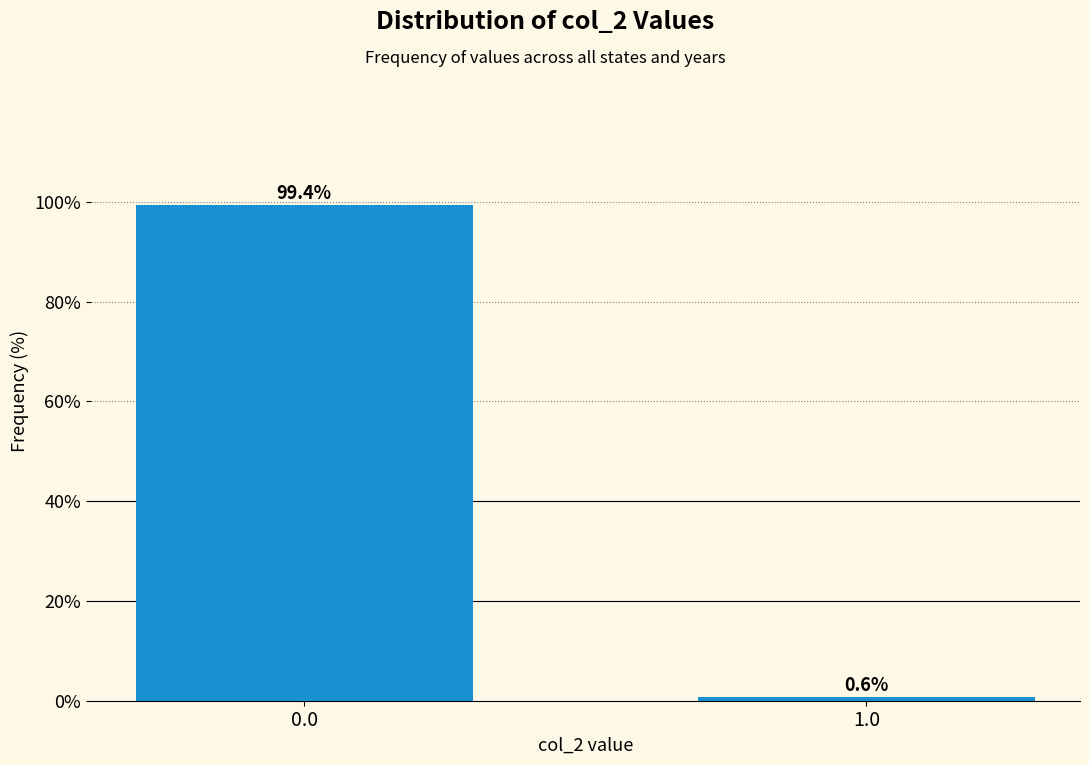

Reading right to left, transcribe all the data shown in this chart.

1.0=0.6	0.0=99.4